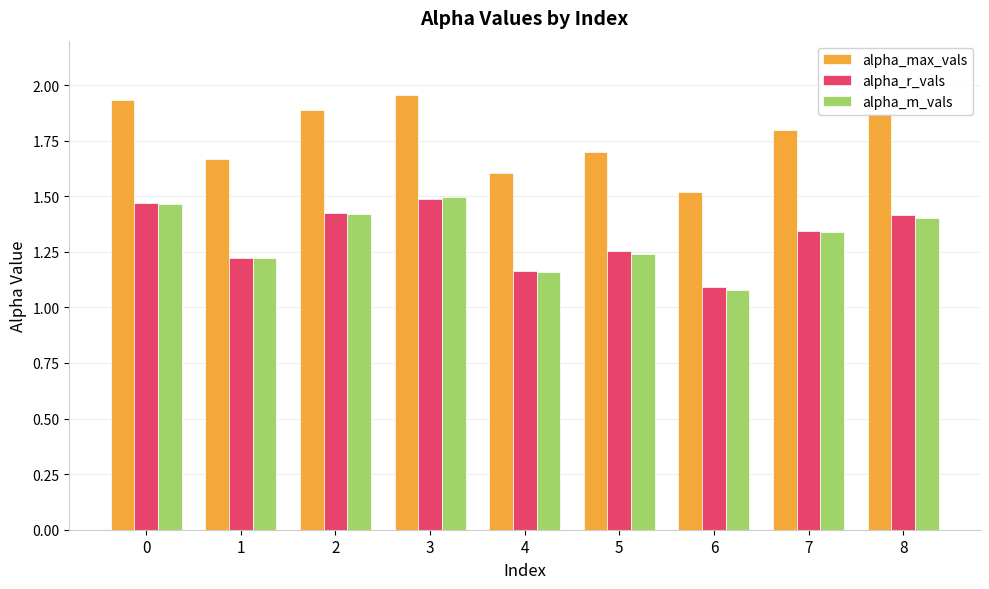

Which series has the largest total across all categories?

alpha_max_vals